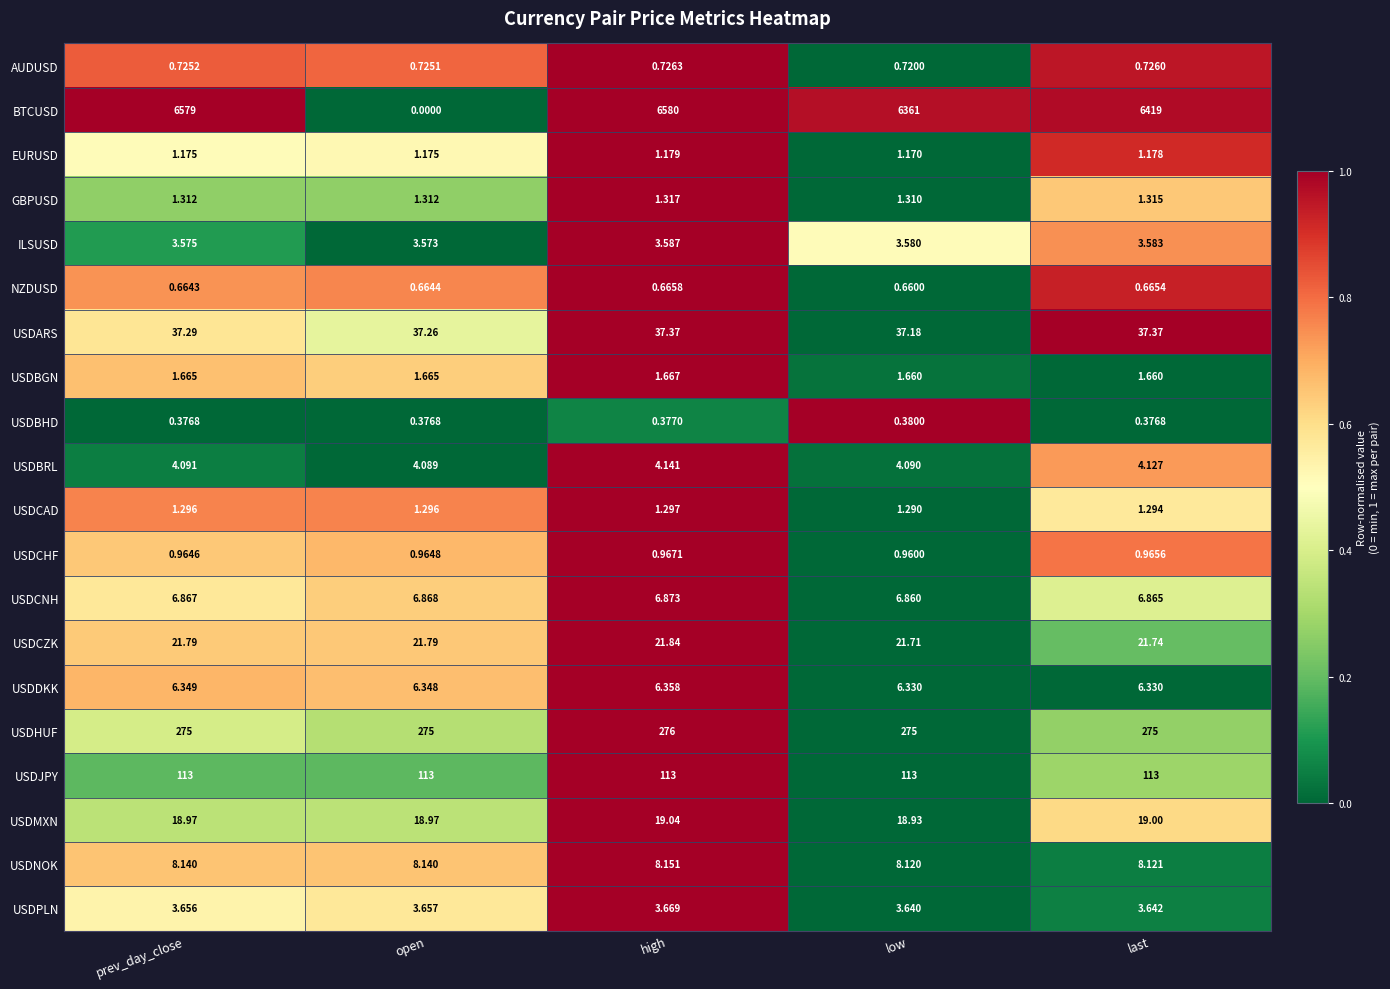

Rank the series at last from highest to lowest value.

BTCUSD, USDHUF, USDJPY, USDARS, USDCZK, USDMXN, USDNOK, USDCNH, USDDKK, USDBRL, USDPLN, ILSUSD, USDBGN, GBPUSD, USDCAD, EURUSD, USDCHF, AUDUSD, NZDUSD, USDBHD